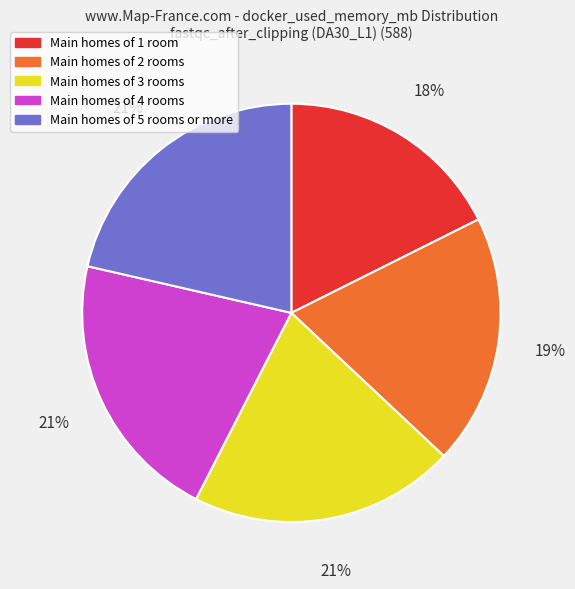

Does Main homes of 3 rooms account for over 50% of the chart?

No